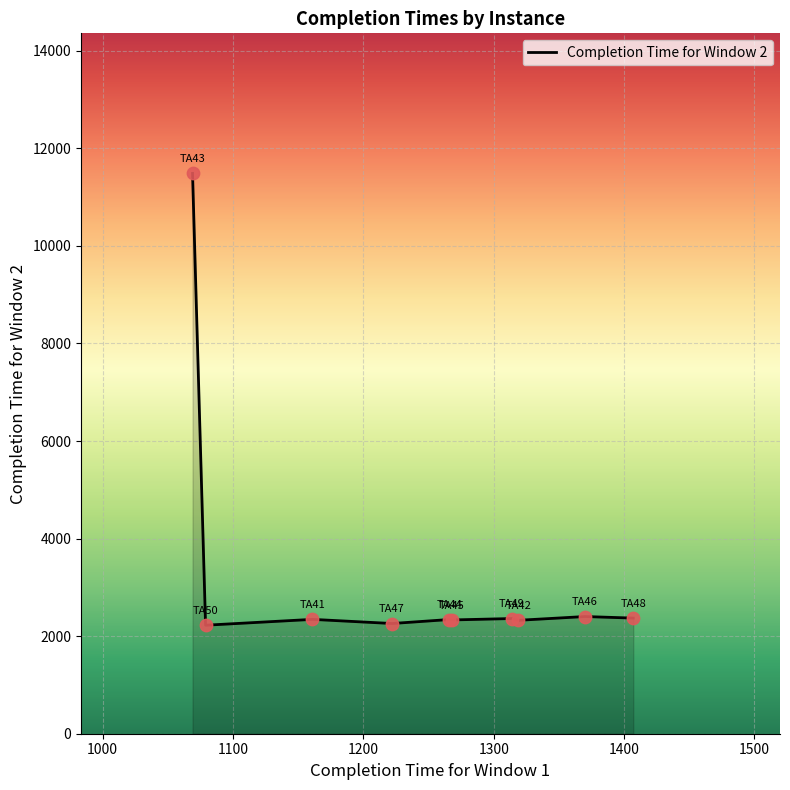

What is the difference between the maximum and minimum values?

9261